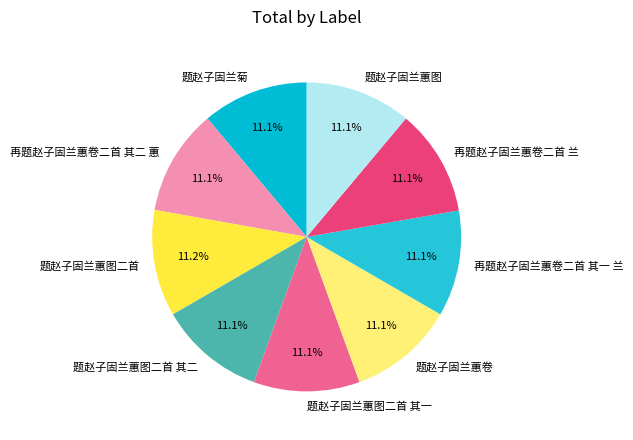

Approximately how many times larger is the value at 题赵子固兰蕙图二首 其二 compared to 再题赵子固兰蕙卷二首 其二 蕙?

1.0